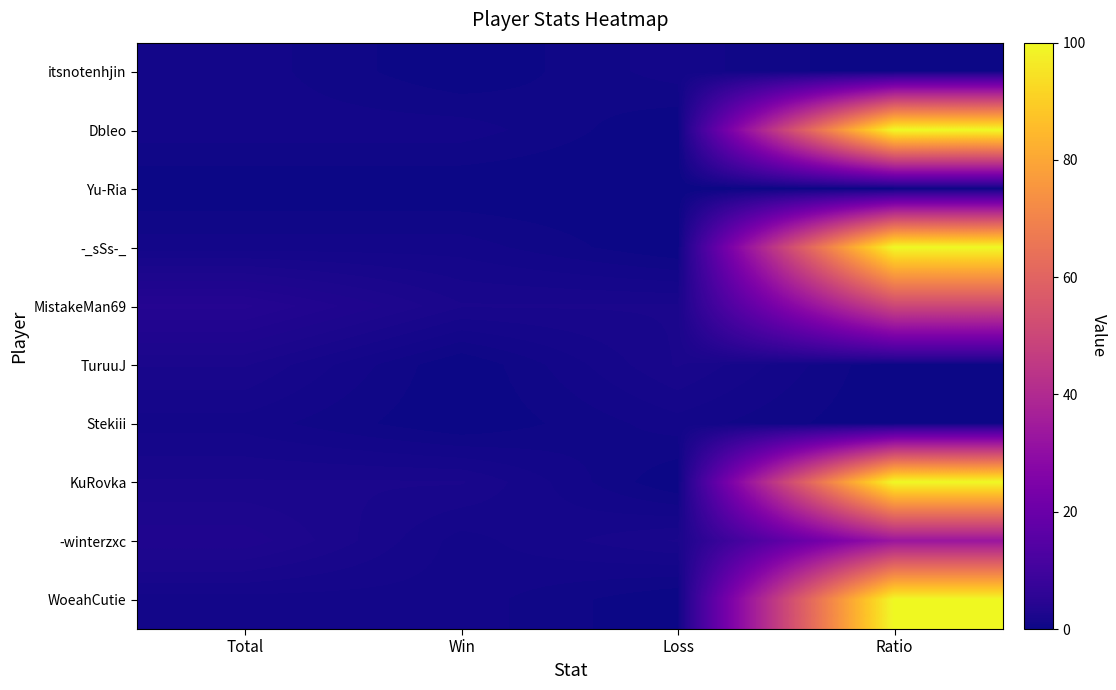

What is the difference between the highest and lowest values at Loss?

2